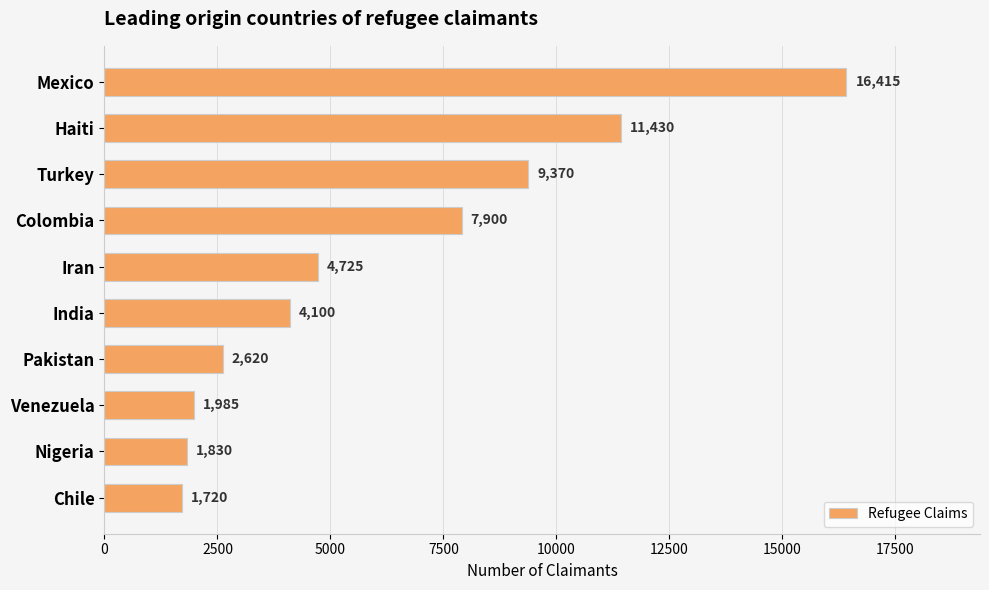

What is the smallest value displayed?

1720